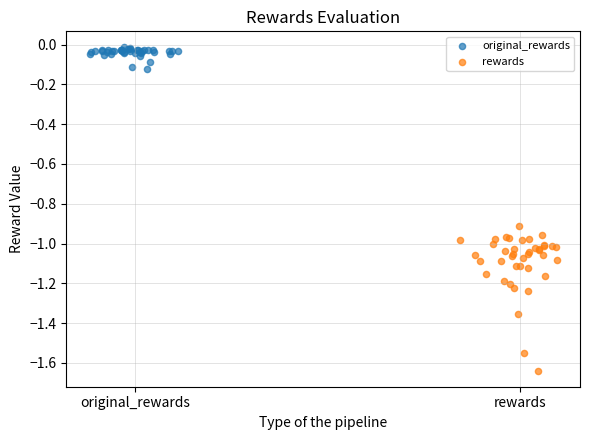

What are all the series names shown in the legend?

original_rewards, rewards